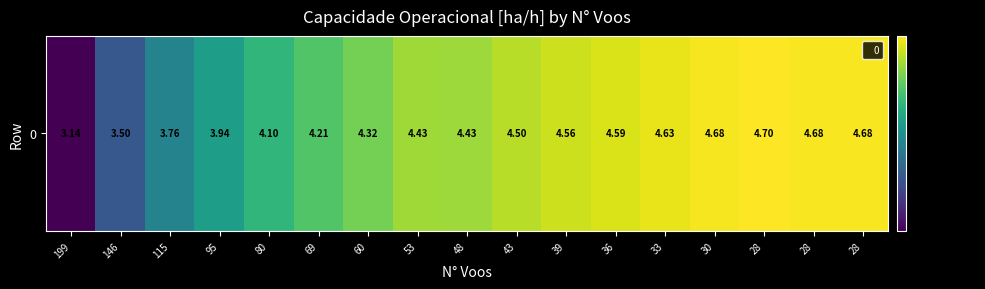

What is the difference between the second highest and minimum values?

1.5